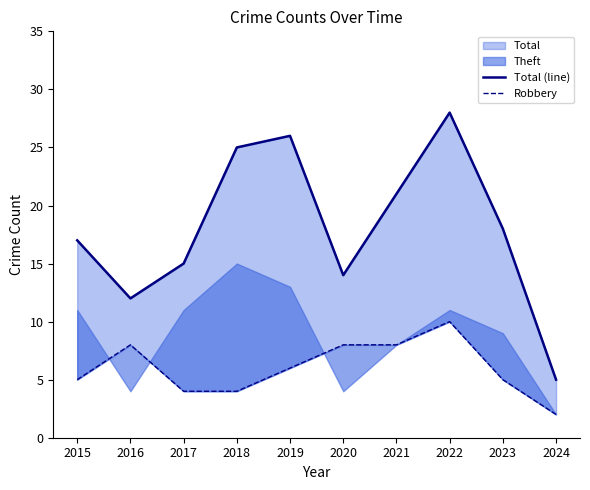

What is the total value across all series at 2021?

29